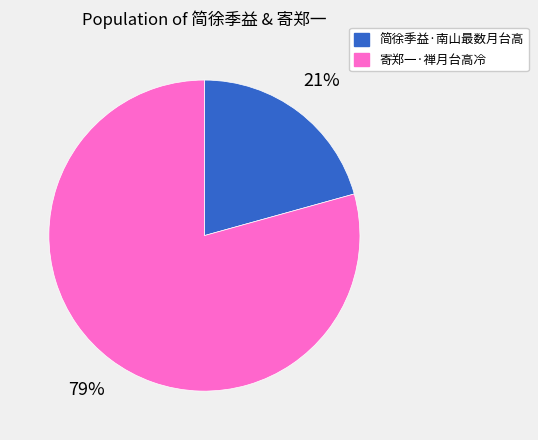

To the nearest percent, what is the combined percentage of 寄郑一·禅月台高冷 and 简徐季益·南山最数月台高?

100%